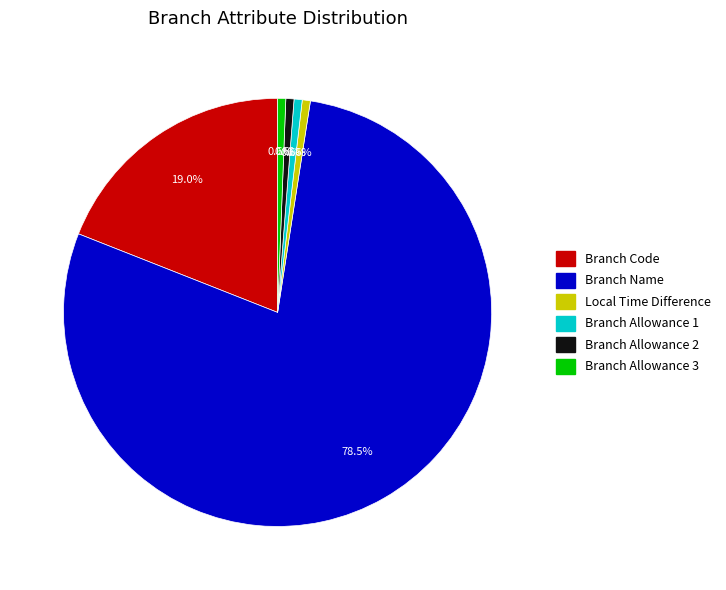

What is the largest slice in the pie chart?

Branch Name